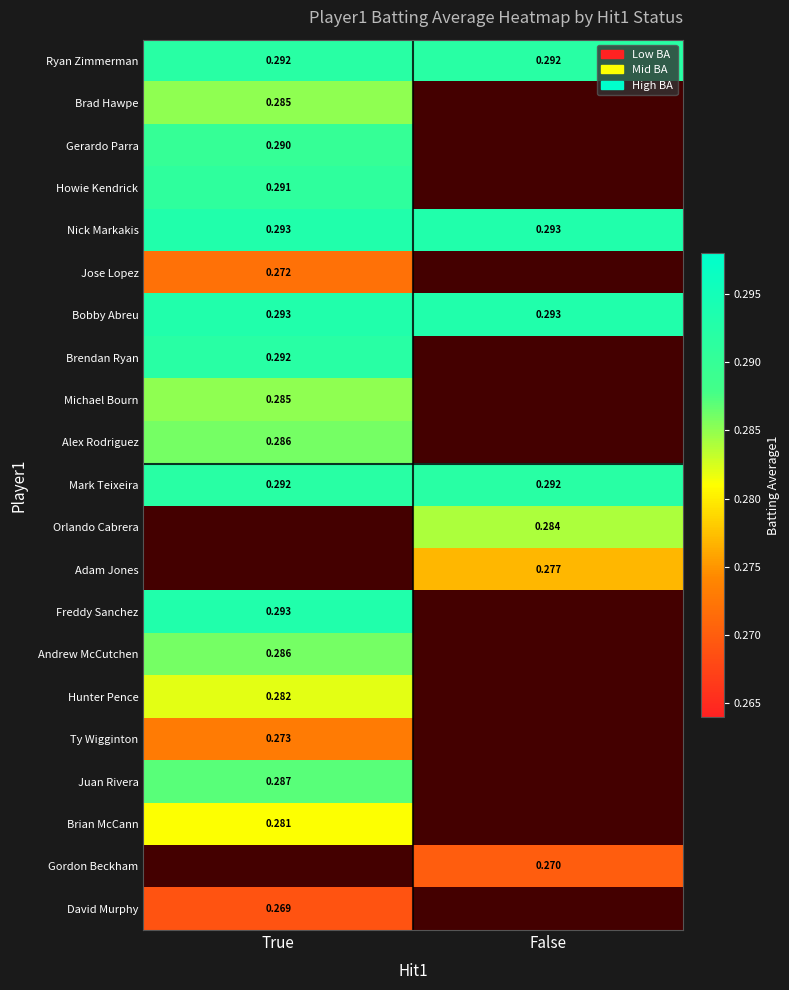

At which category does the chart reach its peak across all series?

True